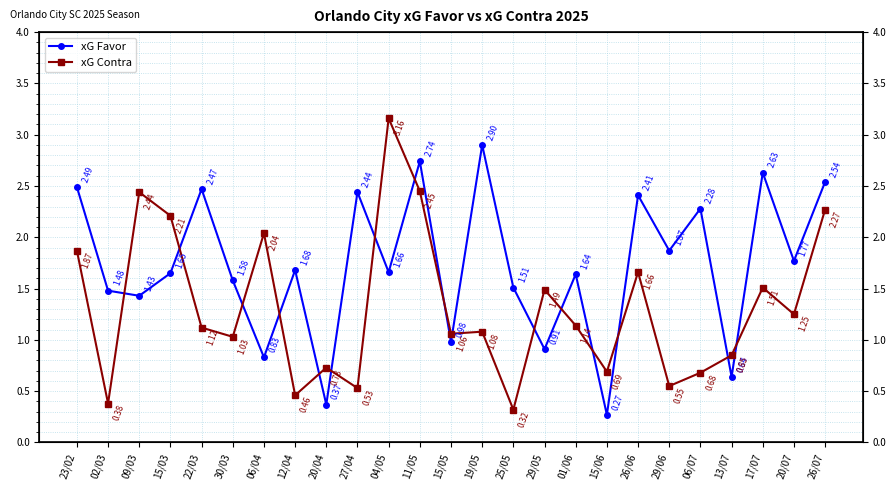

At which category does xG Favor reach its first local peak?

22/03